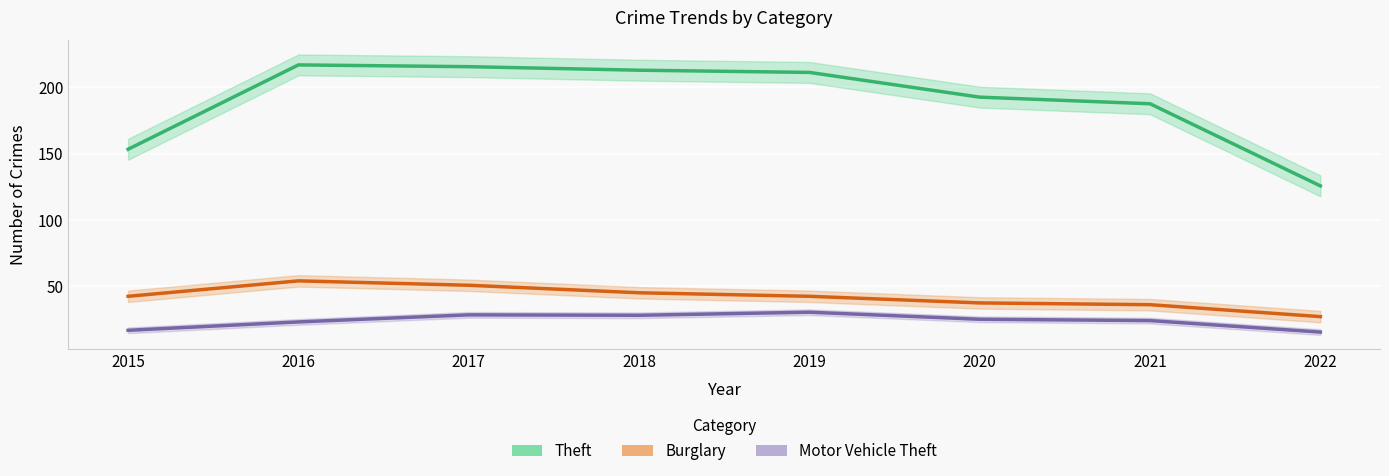

At 2018, list the series in order from smallest to largest.

Motor Vehicle Theft, Burglary, Theft